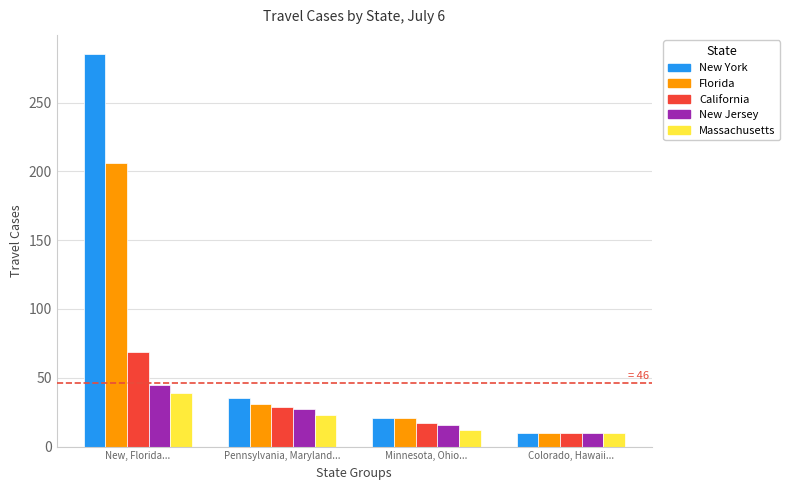

Where does the Florida series first go above 31?

New, Florida...